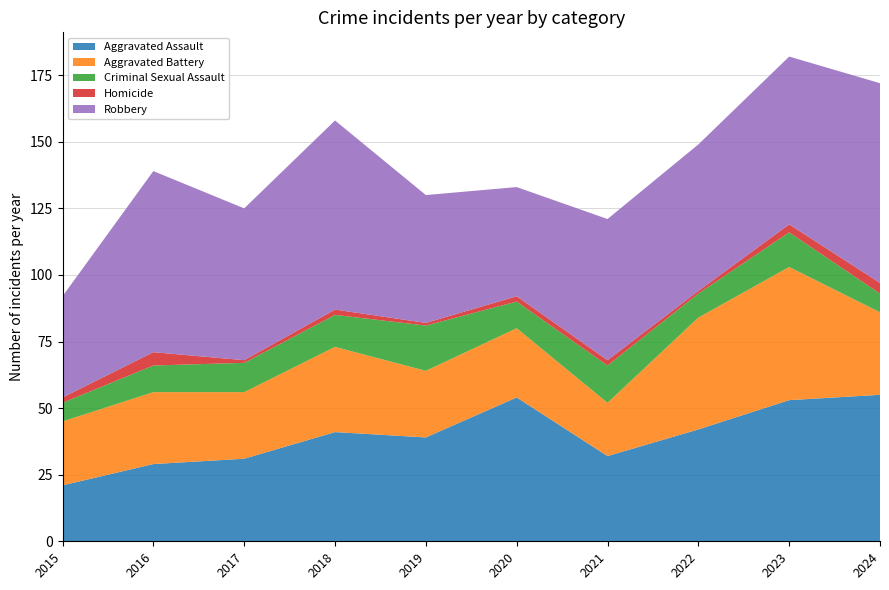

Reading left to right, extract all data points from this chart.

Aggravated Assault: 21	29	31	41	39	54	32	42	53	55
Aggravated Battery: 24	27	25	32	25	26	20	42	50	31
Criminal Sexual Assault: 7	10	11	12	17	10	14	9	13	7
Homicide: 2	5	1	2	1	2	2	1	3	4
Robbery: 38	68	57	71	48	41	53	55	63	75